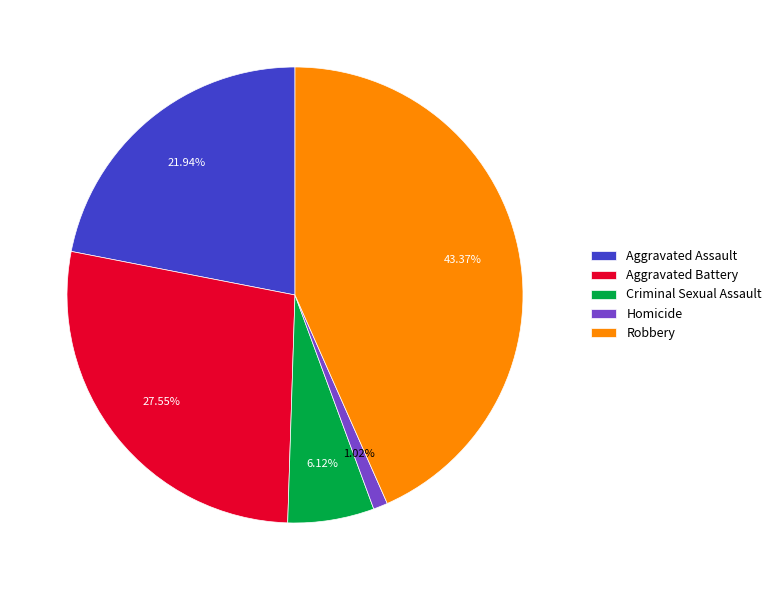

What is the ratio of the value at Aggravated Assault to the value at Criminal Sexual Assault?

3.6